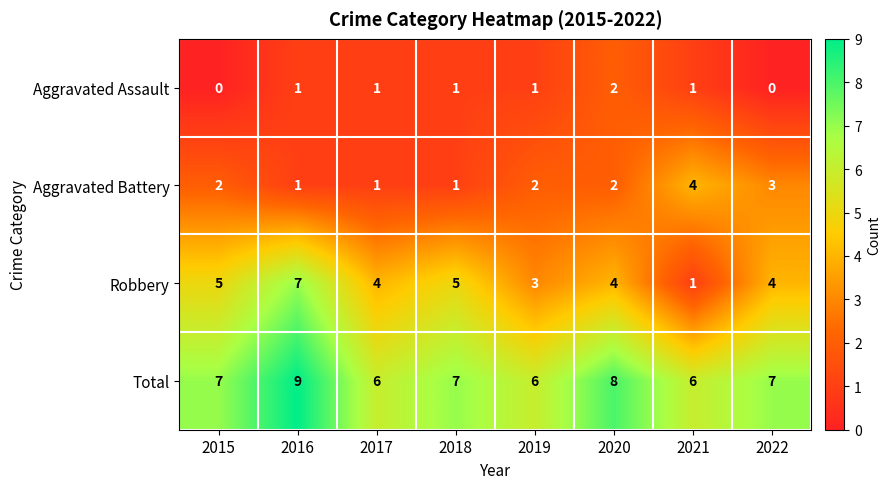

How many categories are shown in the chart?

8